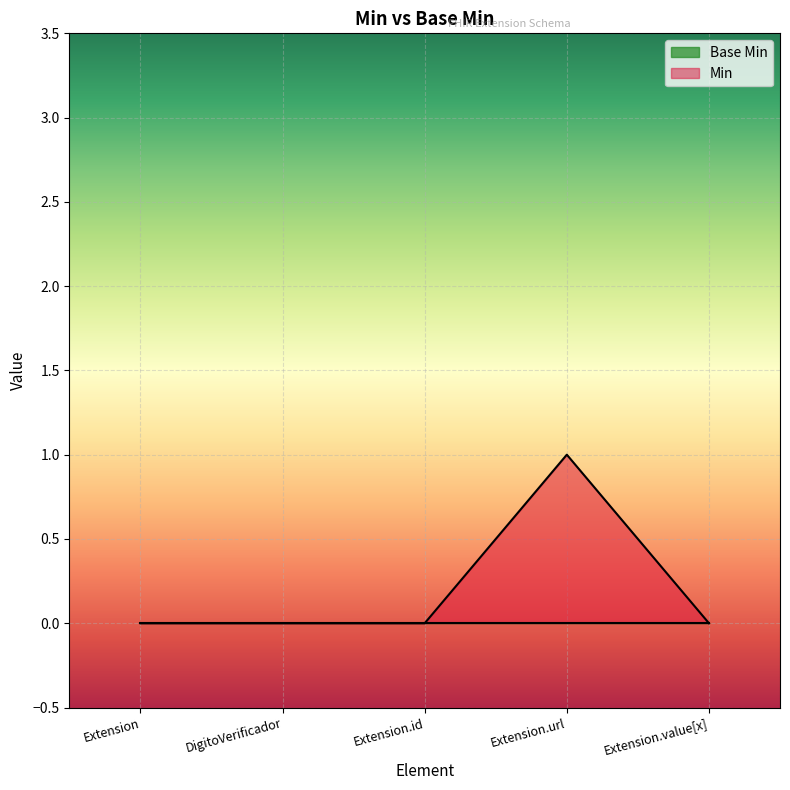

List the labels in order of value, smallest first.

Extension, DigitoVerificador, Extension.id, Extension.value[x], Extension.url